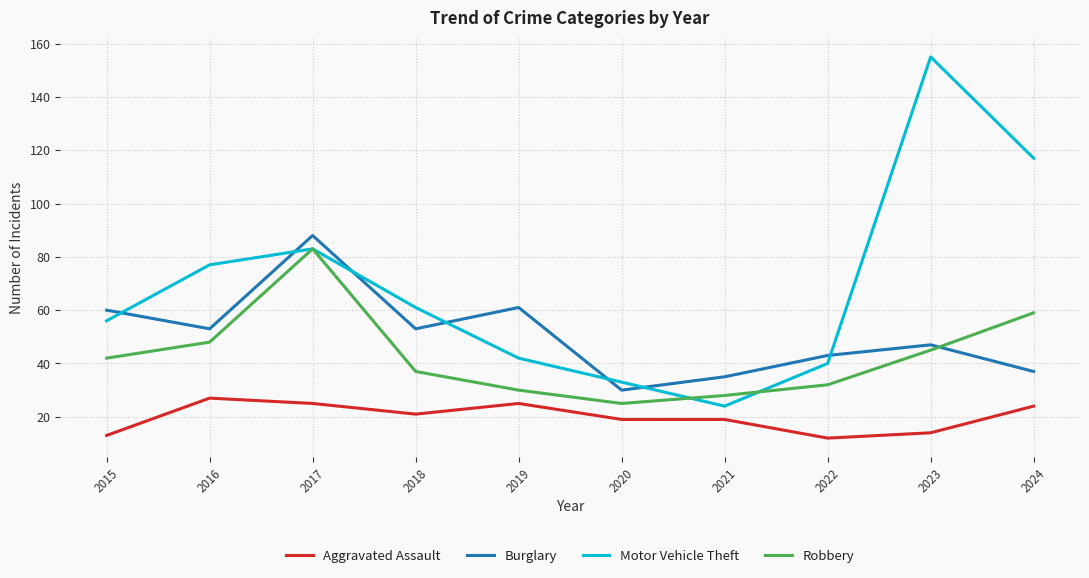

Which category has the highest value in the Robbery series?

2017